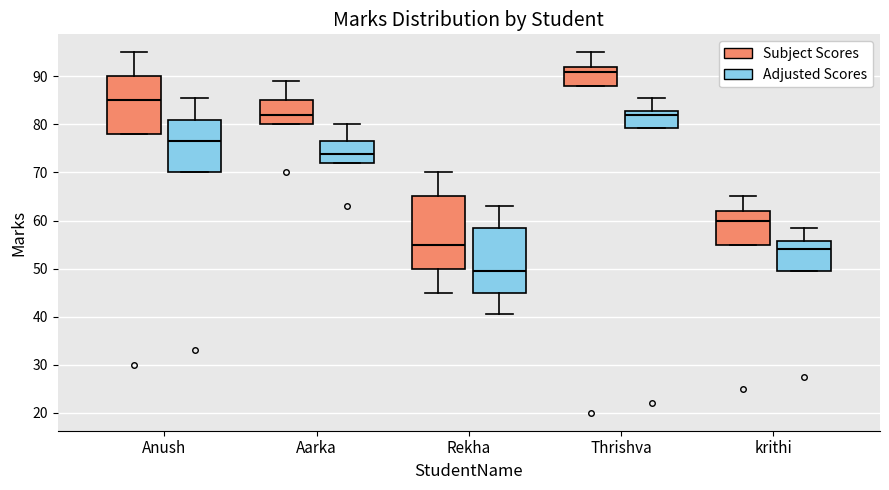

Which box has the lowest median line?

Rekha (Adjusted Scores)